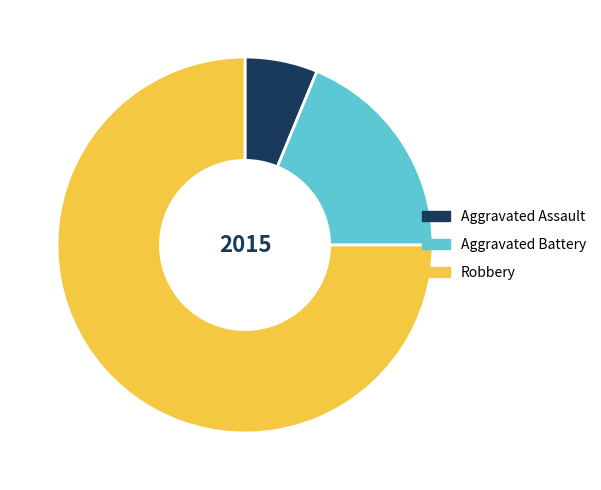

True or false: Aggravated Battery accounts for 34% of the total.

False